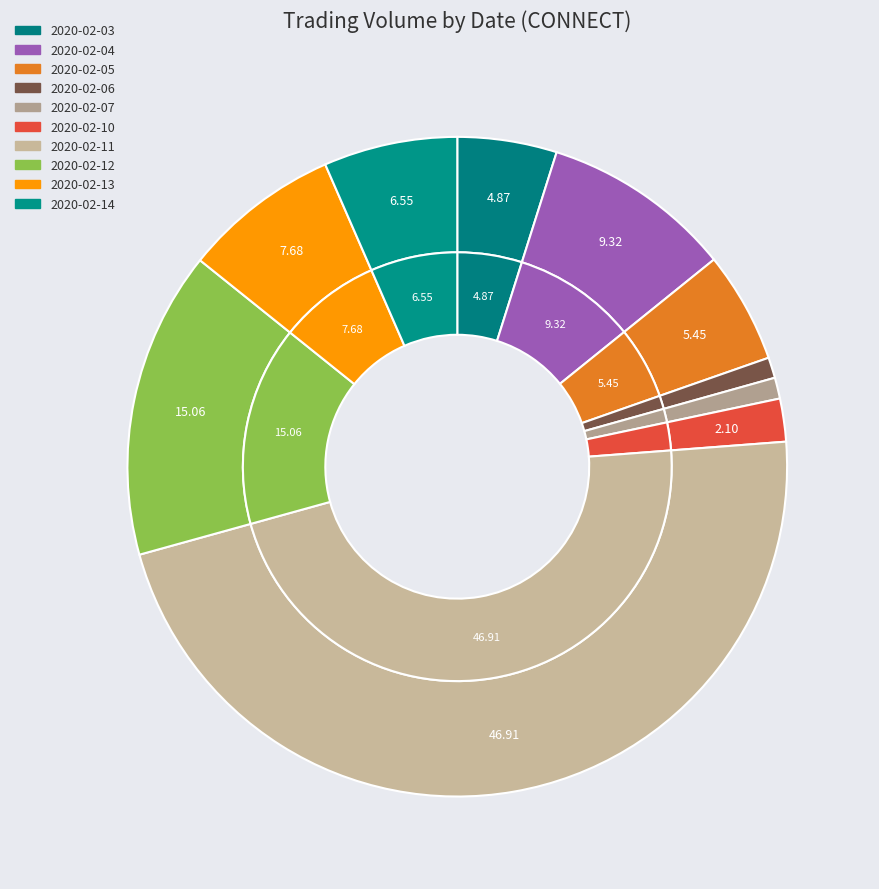

To the nearest percent, what is the combined percentage of 2020-02-07 and 2020-02-12?

16%